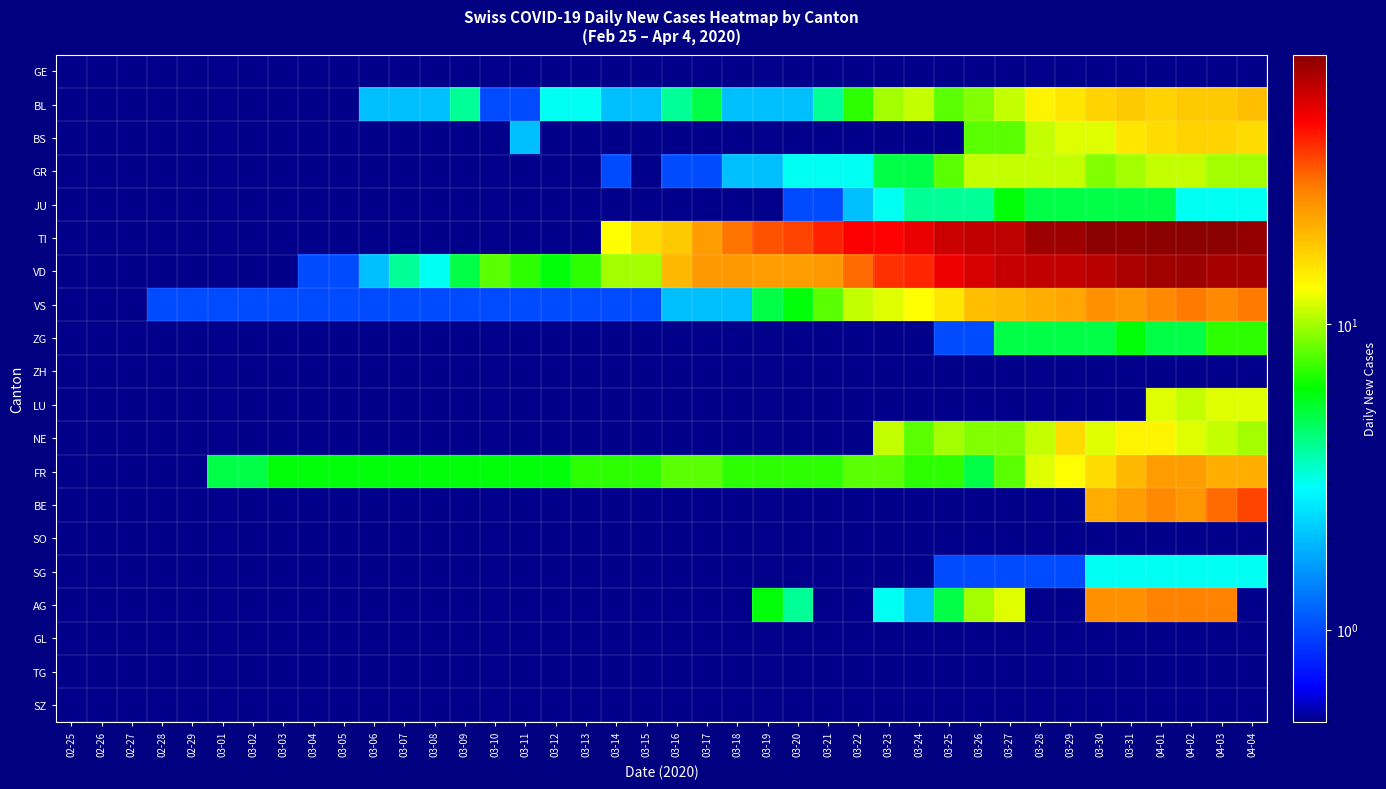

Which series changed the most between 03-02 and 03-08?

VD